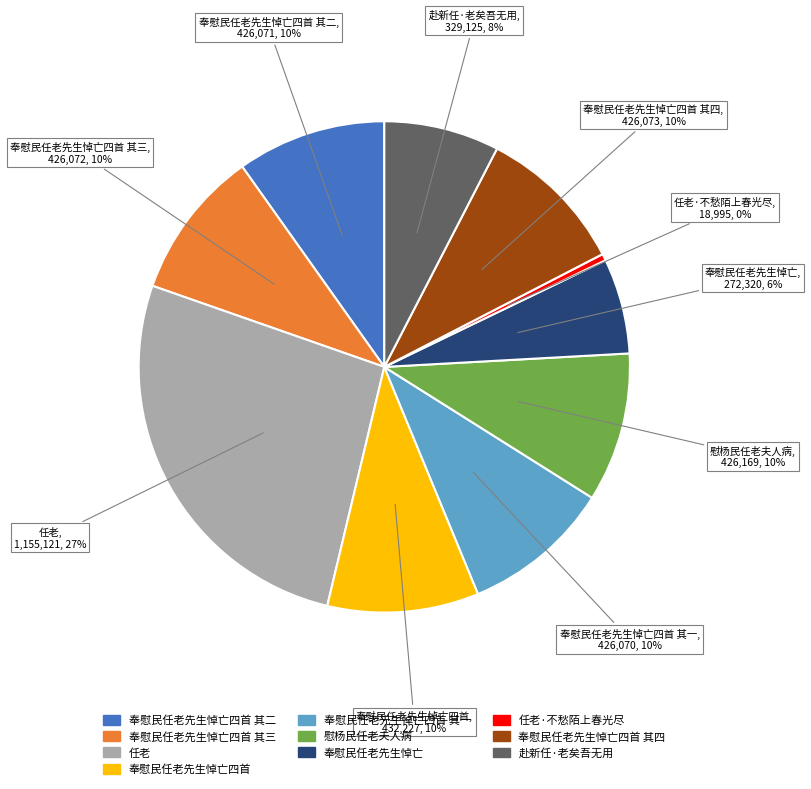

To the nearest percent, what is the average slice percentage?

10%